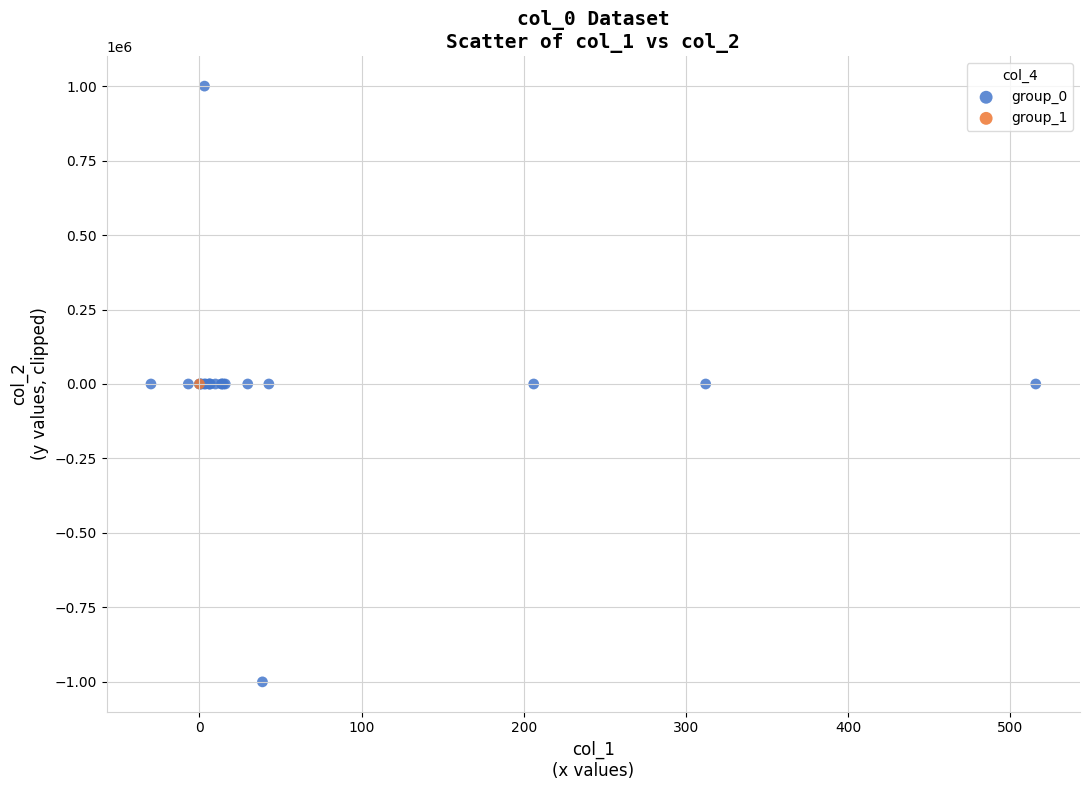

What are all the series names shown in the legend?

group_0, group_1